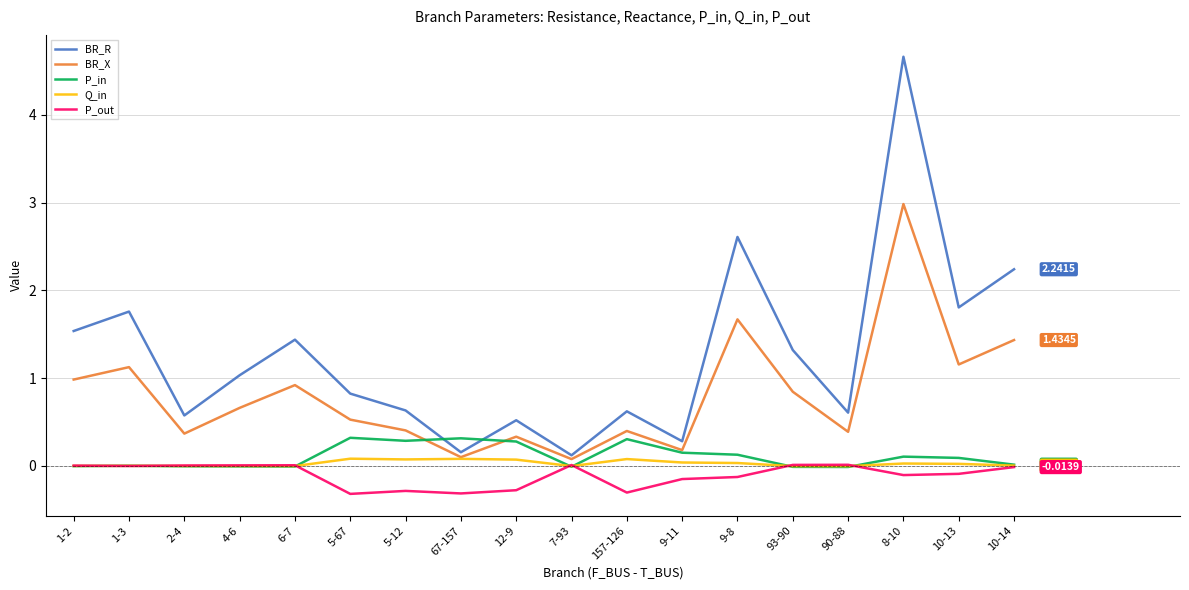

True or false: BR_R has more than 1 points higher than both neighbors.

True